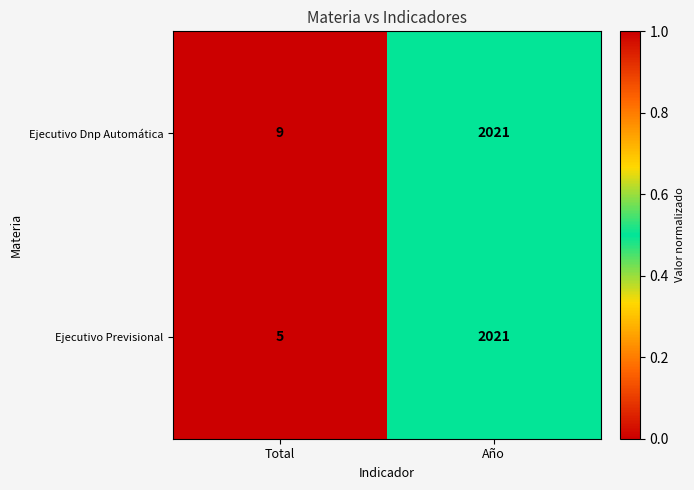

What is the total value across all series at Año?

4042